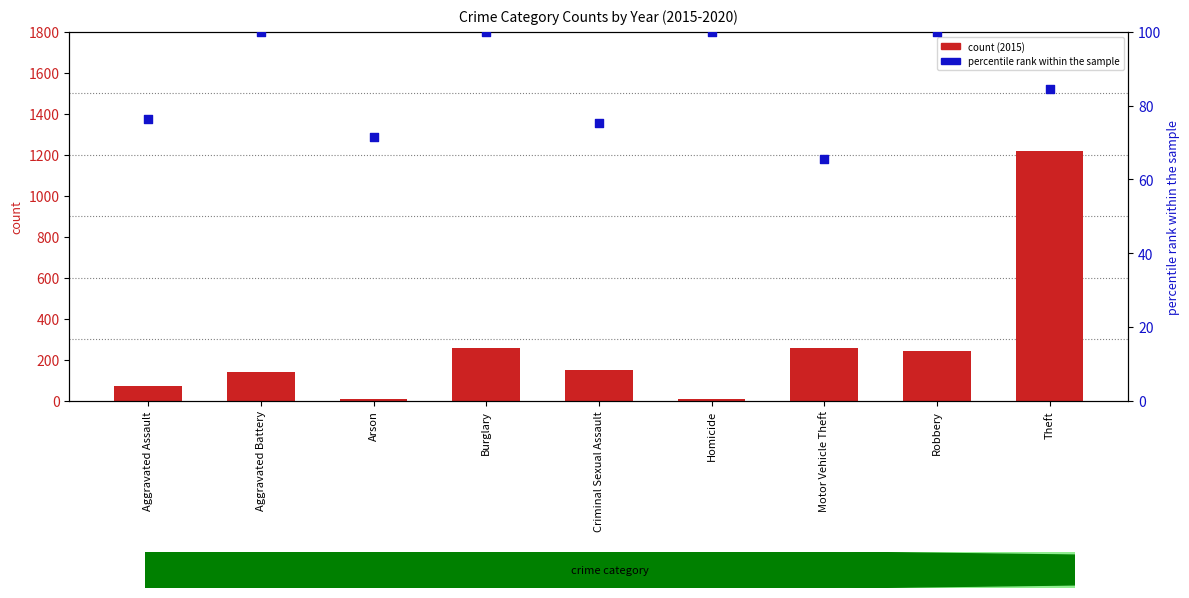

Is the value of percentile rank within the sample at Criminal Sexual Assault greater than the value of count (2015) at Robbery?

No